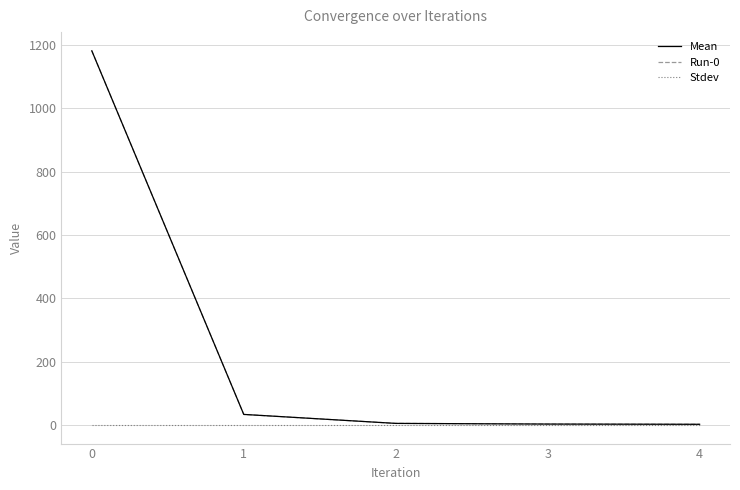

Does the chart display data point markers on the line(s)?

No